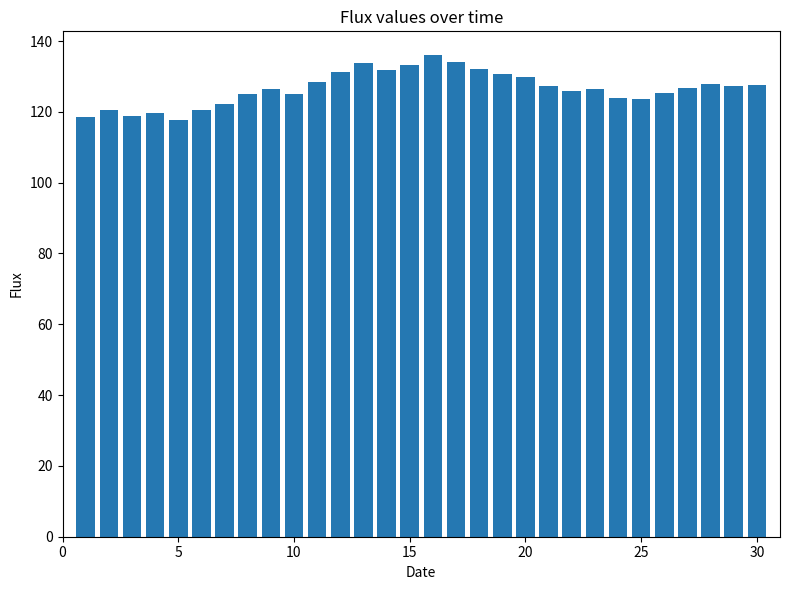

What is the maximum value shown in the chart?

136.0